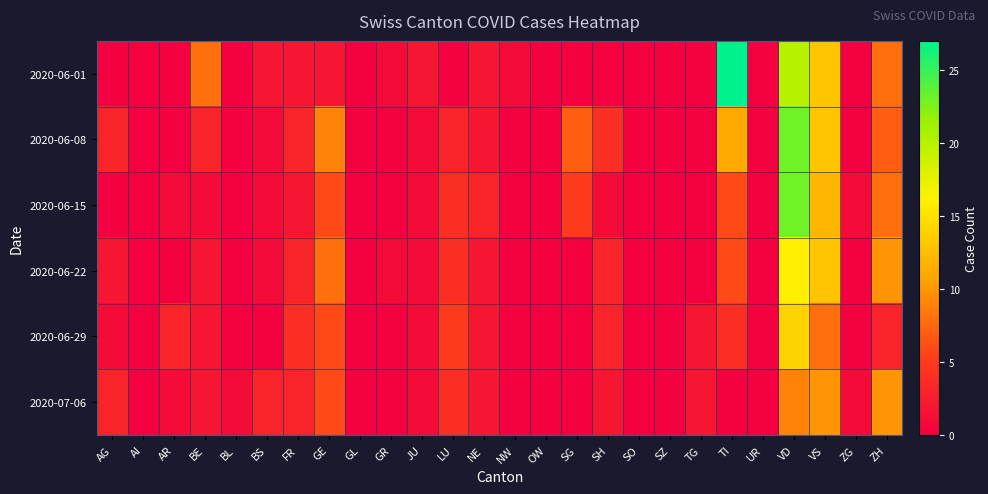

Reading left to right, extract all data points from this chart.

2020-06-01: AG=0	AI=0	AR=0	BE=8	BL=0	BS=2	FR=2	GE=2	GL=0	GR=1	JU=2	LU=0	NE=2	NW=1	OW=0	SG=0	SH=0	SO=0	SZ=0	TG=0	TI=27	UR=0	VD=20	VS=13	ZG=0	ZH=8
2020-06-08: AG=3	AI=0	AR=0	BE=3	BL=0	BS=1	FR=3	GE=9	GL=0	GR=0	JU=1	LU=3	NE=2	NW=0	OW=0	SG=7	SH=4	SO=0	SZ=0	TG=0	TI=11	UR=0	VD=23	VS=13	ZG=0	ZH=7
2020-06-15: AG=0	AI=0	AR=1	BE=1	BL=0	BS=1	FR=2	GE=6	GL=0	GR=0	JU=1	LU=4	NE=3	NW=0	OW=0	SG=5	SH=1	SO=0	SZ=0	TG=0	TI=6	UR=0	VD=23	VS=12	ZG=1	ZH=8
2020-06-22: AG=2	AI=0	AR=0	BE=2	BL=0	BS=1	FR=3	GE=8	GL=0	GR=1	JU=1	LU=4	NE=2	NW=0	OW=0	SG=0	SH=3	SO=0	SZ=0	TG=0	TI=6	UR=0	VD=16	VS=13	ZG=0	ZH=10
2020-06-29: AG=1	AI=0	AR=3	BE=2	BL=0	BS=0	FR=4	GE=6	GL=0	GR=0	JU=1	LU=5	NE=2	NW=0	OW=0	SG=0	SH=3	SO=0	SZ=0	TG=2	TI=4	UR=0	VD=14	VS=8	ZG=0	ZH=3
2020-07-06: AG=3	AI=0	AR=1	BE=2	BL=1	BS=3	FR=3	GE=6	GL=0	GR=0	JU=1	LU=4	NE=2	NW=0	OW=0	SG=0	SH=2	SO=0	SZ=0	TG=2	TI=0	UR=0	VD=9	VS=10	ZG=1	ZH=10